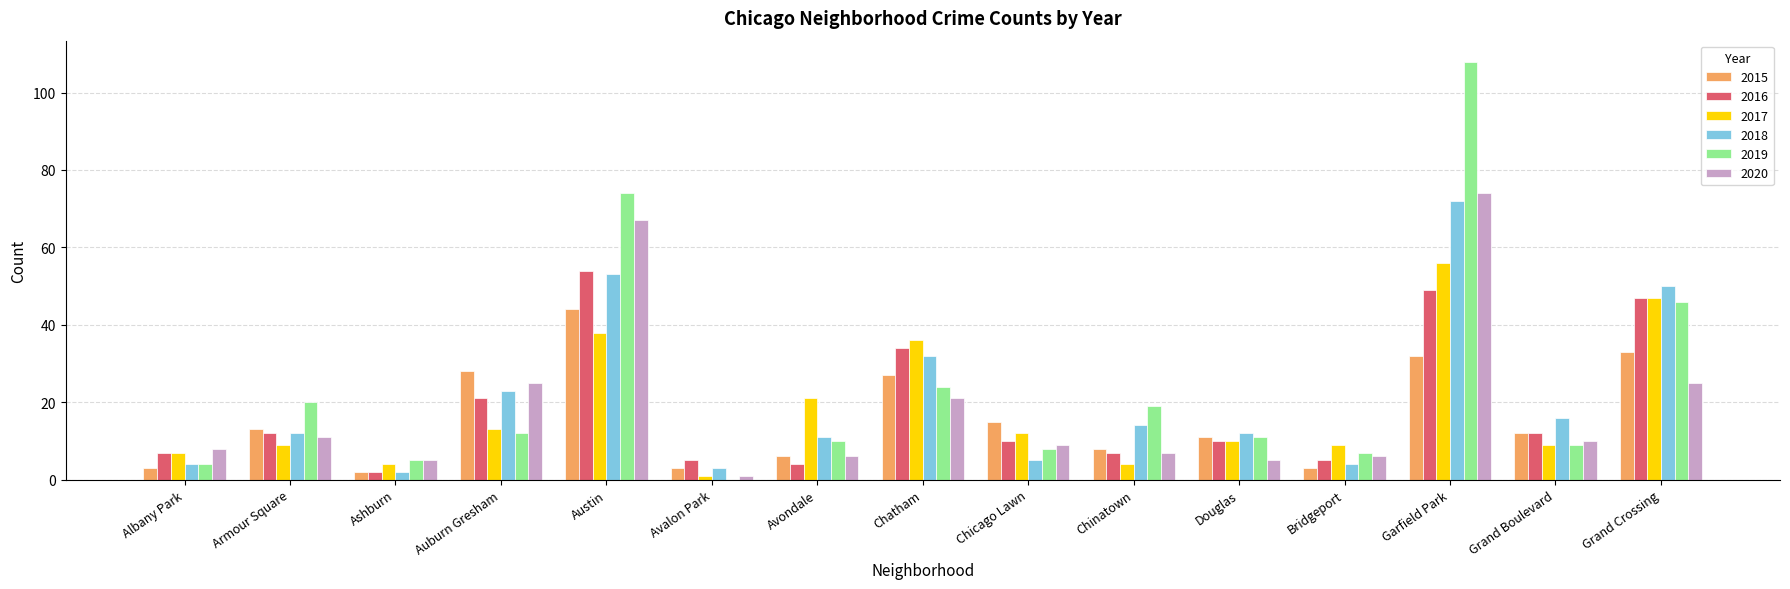

What is the total value across all series at Chinatown?

59